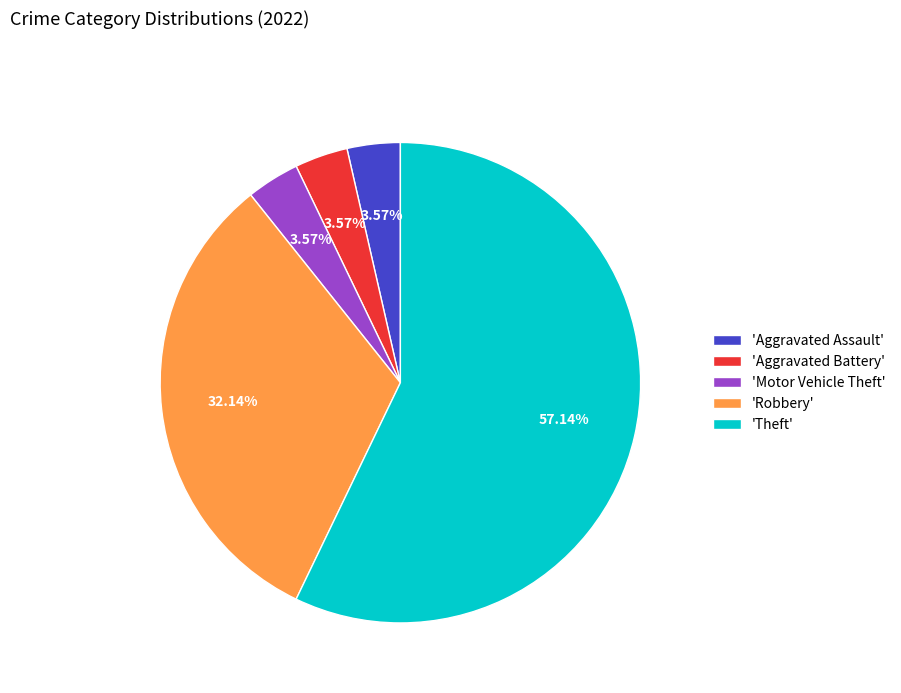

Is there a majority slice in this chart?

Yes